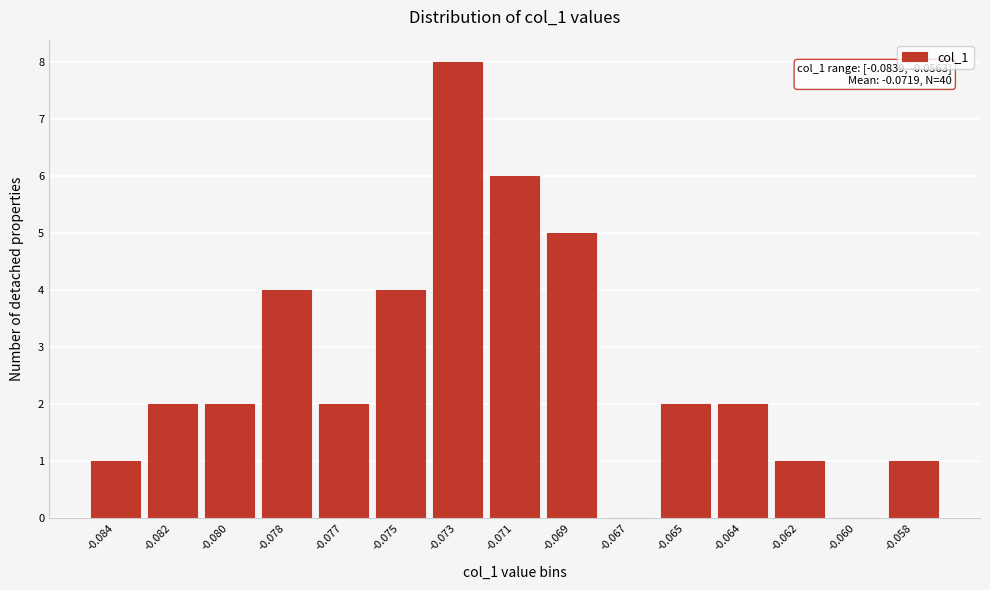

Reading right to left, transcribe all the data shown in this chart.

-0.058=1	-0.060=0	-0.062=1	-0.064=2	-0.065=2	-0.067=0	-0.069=5	-0.071=6	-0.073=8	-0.075=4	-0.077=2	-0.078=4	-0.080=2	-0.082=2	-0.084=1